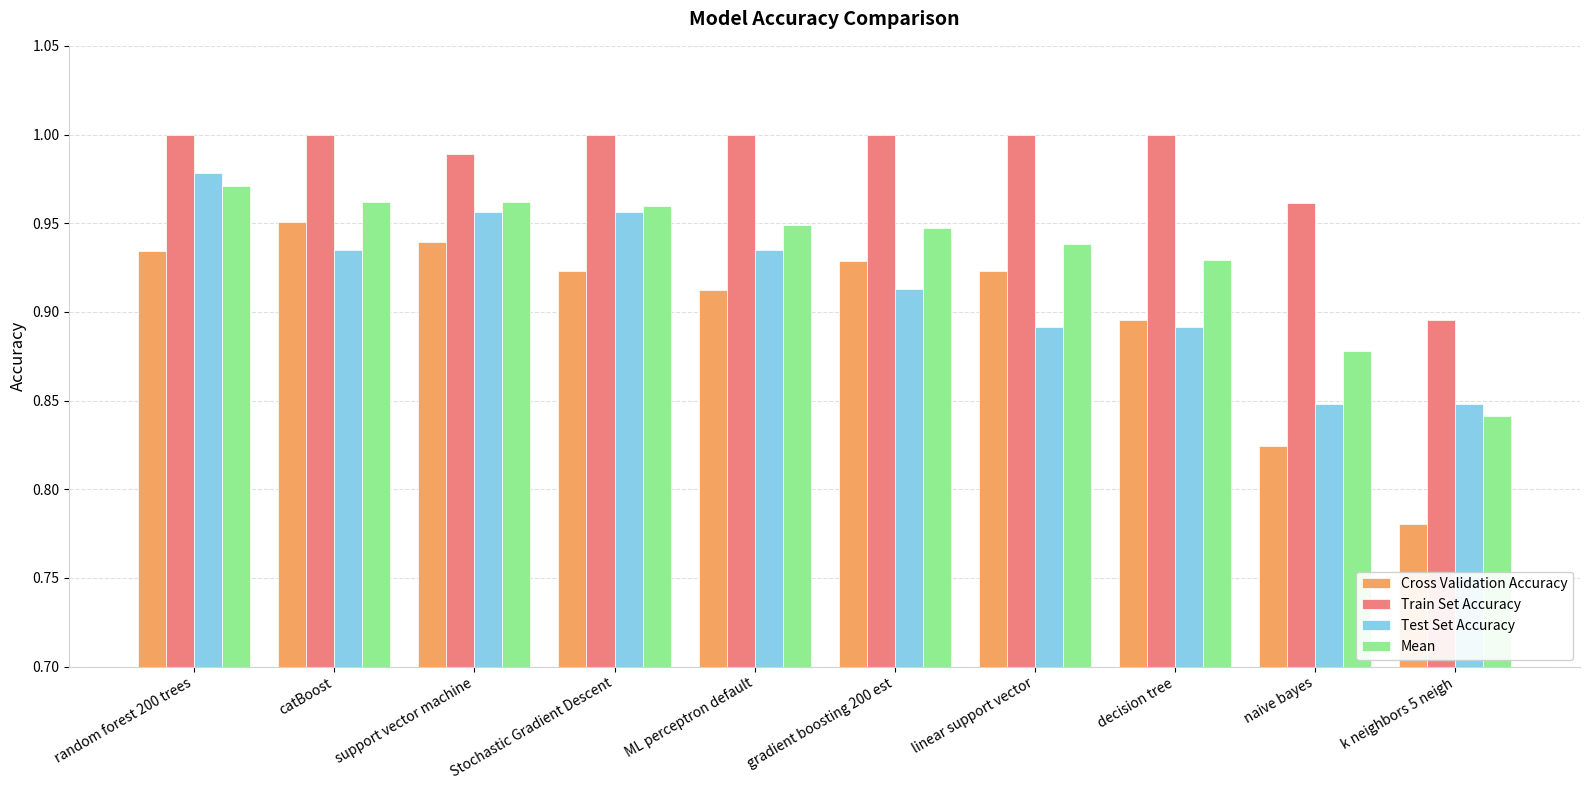

What is the sum of the Mean values at naive bayes and catBoost?

1.8